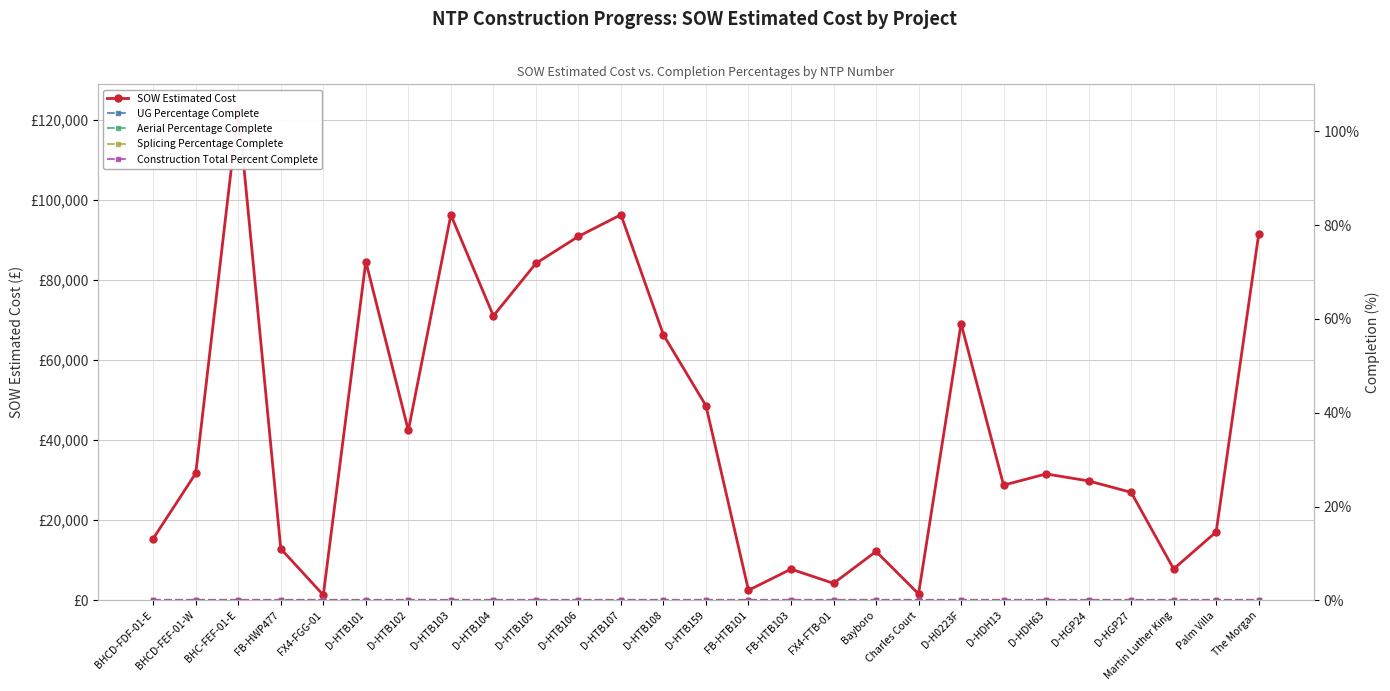

Reading right to left, transcribe all the data shown in this chart.

SOW Estimated Cost: 91420.9	17100.2	7844.4	26964.0	29812.0	31560.0	28762.0	69076.0	1618.8	12213.7	4254.7	7803.1	2530.0	48577.0	66271.5	96242.0	90832.0	84103.0	71001.0	96198.5	42408.0	84564.5	1343.9	12886.4	122715.9	31717.7	15436.9
UG Percentage Complete: 0.0	0.0	0.0	0.0	0.0	0.0	0.0	0.0	0.0	0.0	0.0	0.0	0.0	0.0	0.0	0.0	0.0	0.0	0.0	0.0	0.0	0.0	0.0	0.0	0.0	0.0	0.0
Aerial Percentage Complete: 0.0	0.0	0.0	0.0	0.0	0.0	0.0	0.0	0.0	0.0	0.0	0.0	0.0	0.0	0.0	0.0	0.0	0.0	0.0	0.0	0.0	0.0	0.0	0.0	0.0	0.0	0.0
Splicing Percentage Complete: 0.0	0.0	0.0	0.0	0.0	0.0	0.0	0.0	0.0	0.0	0.0	0.0	0.0	0.0	0.0	0.0	0.0	0.0	0.0	0.0	0.0	0.0	0.0	0.0	0.0	0.0	0.0
Construction Total Percent Complete: 0.0	0.0	0.0	0.0	0.0	0.0	0.0	0.0	0.0	0.0	0.0	0.0	0.0	0.0	0.0	0.0	0.0	0.0	0.0	0.0	0.0	0.0	0.0	0.0	0.0	0.0	0.0